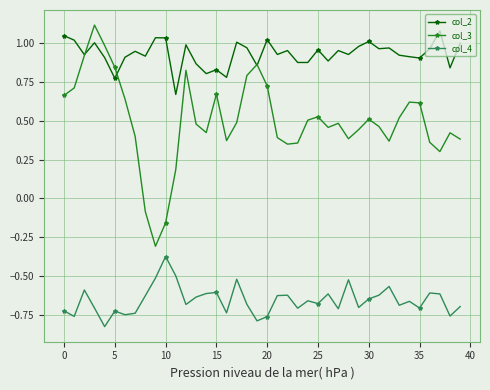

What is the greatest value displayed?

1.1